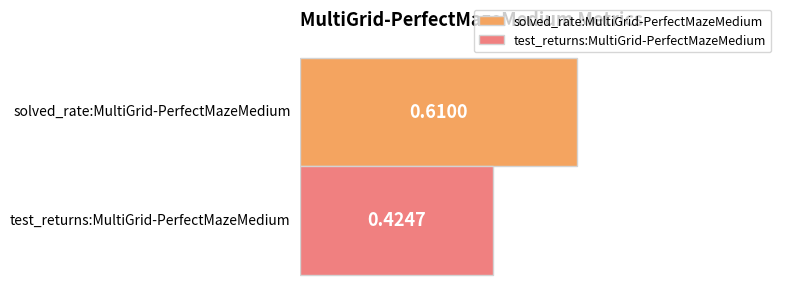

Rank the series by their average value, from highest to lowest.

solved_rate:MultiGrid-PerfectMazeMedium, test_returns:MultiGrid-PerfectMazeMedium